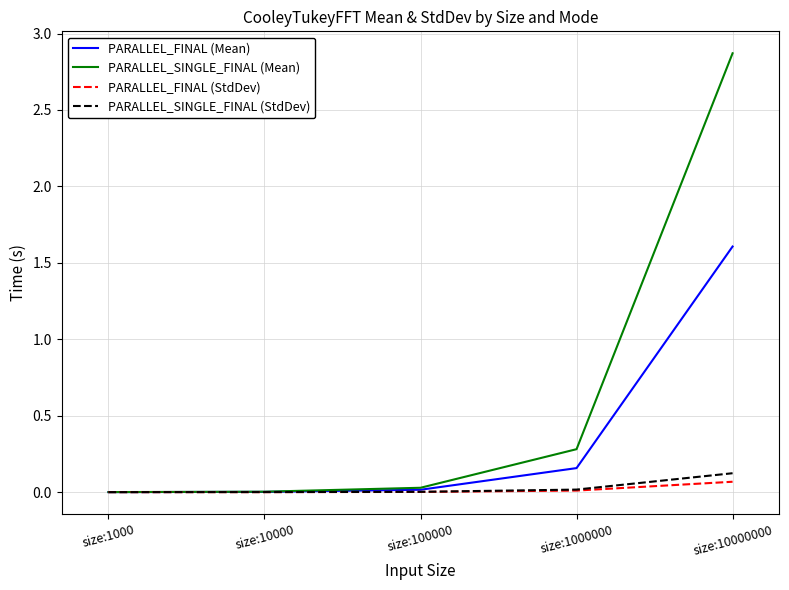

How many distinct data groups are displayed?

4